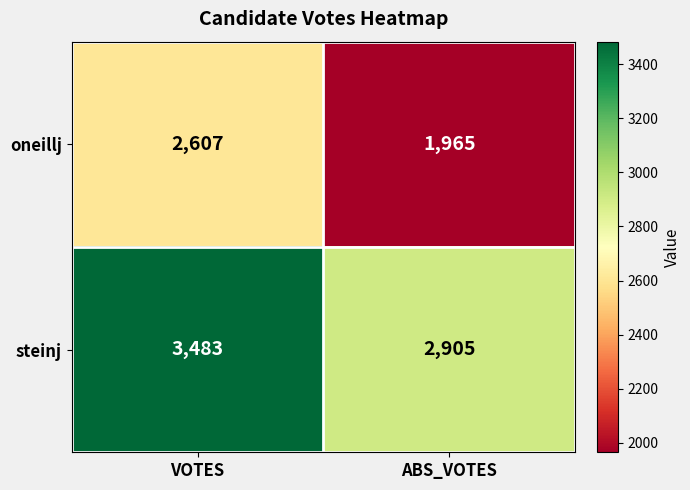

True or false: steinj has a value of 3483 at VOTES.

True